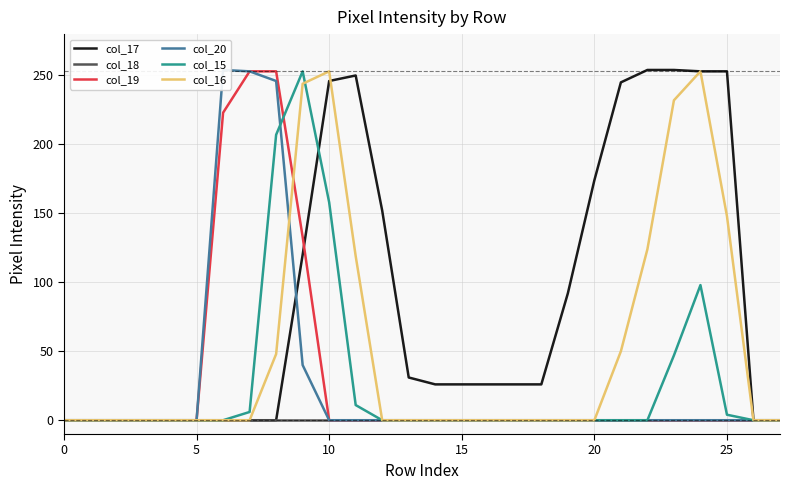

What is the label of the 24th point from the left?

23